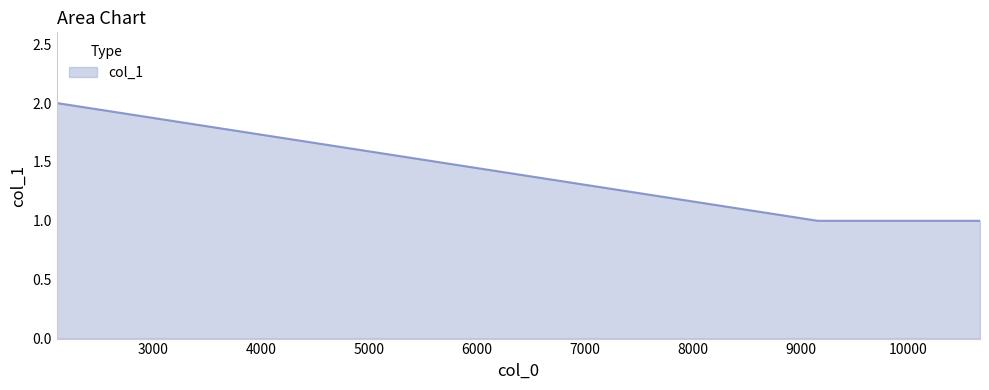

What is the sum of all values?

4